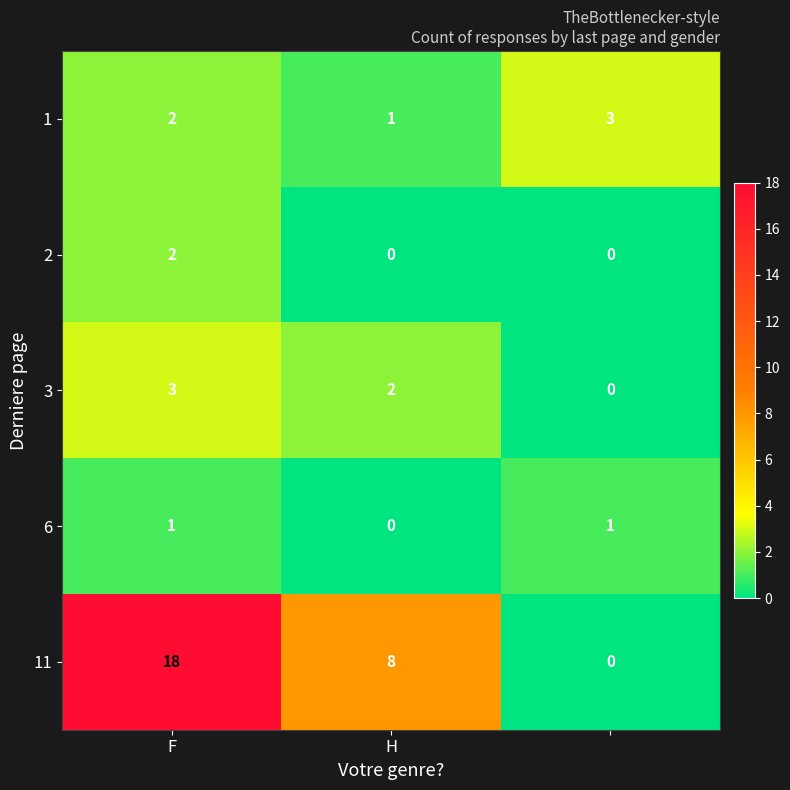

Which series has the largest total across all categories?

11